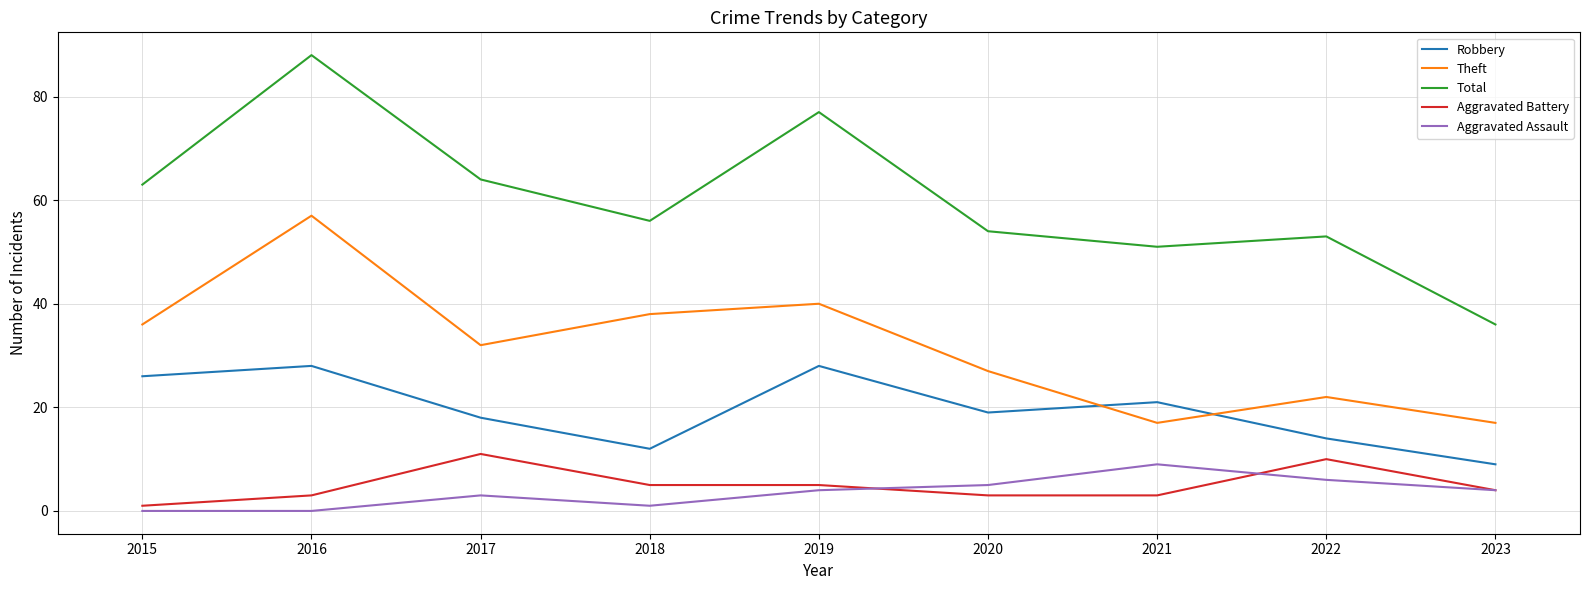

What are all the series names shown in the legend?

Robbery, Theft, Total, Aggravated Battery, Aggravated Assault